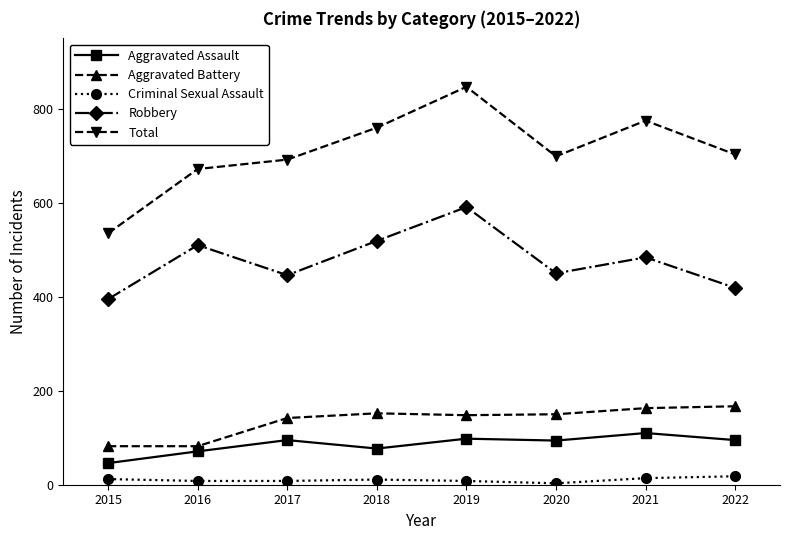

Is it true that Total equals 221 at 2022?

False